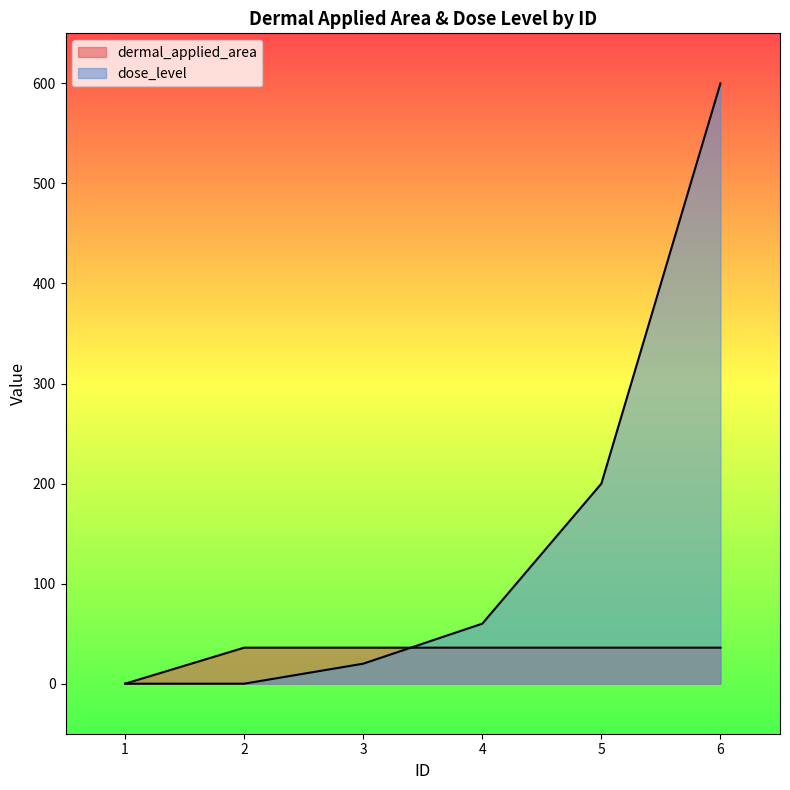

After their last crossing, which series has the higher values: dermal_applied_area or dose_level?

dose_level